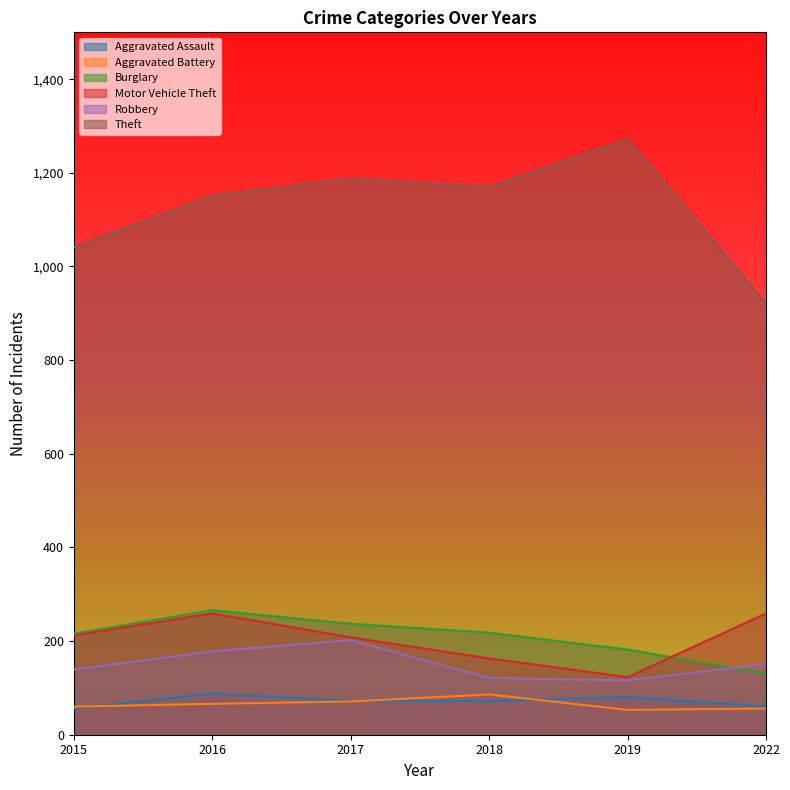

Reading right to left, what are all the values shown in this chart?

Aggravated Assault: 2022=61	2019=80	2018=72	2017=72	2016=88	2015=56
Aggravated Battery: 2022=56	2019=53	2018=86	2017=71	2016=66	2015=60
Burglary: 2022=130	2019=182	2018=218	2017=237	2016=266	2015=216
Motor Vehicle Theft: 2022=259	2019=123	2018=163	2017=208	2016=259	2015=212
Robbery: 2022=151	2019=116	2018=121	2017=202	2016=178	2015=139
Theft: 2022=920	2019=1272	2018=1170	2017=1188	2016=1151	2015=1041